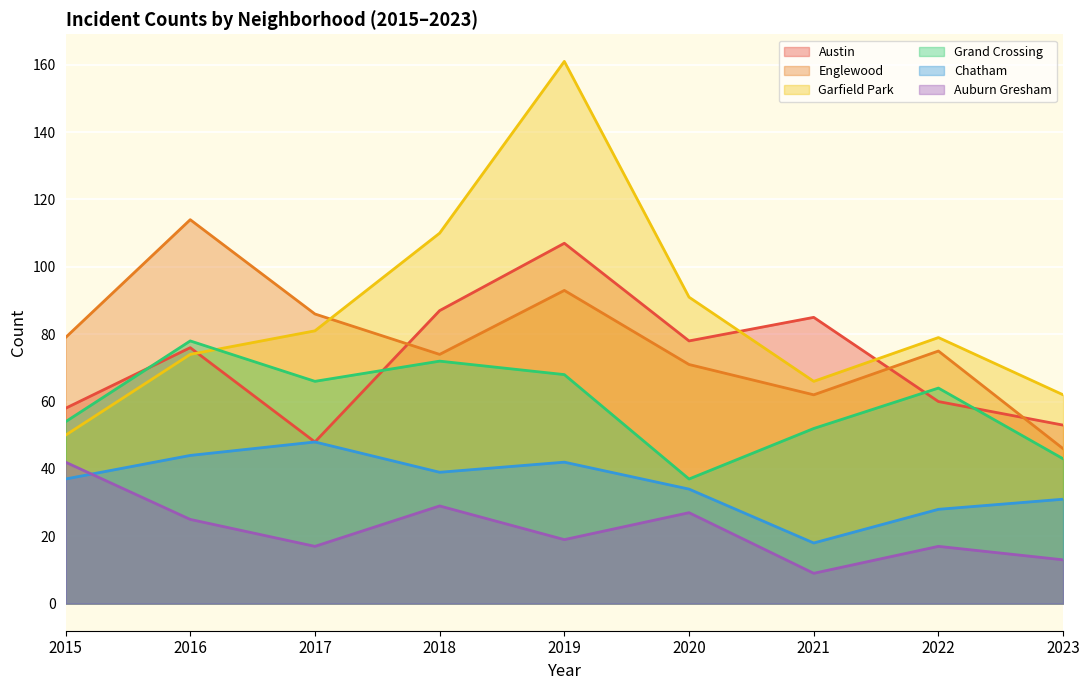

Between 2018 and 2022, which series saw the biggest shift?

Garfield Park